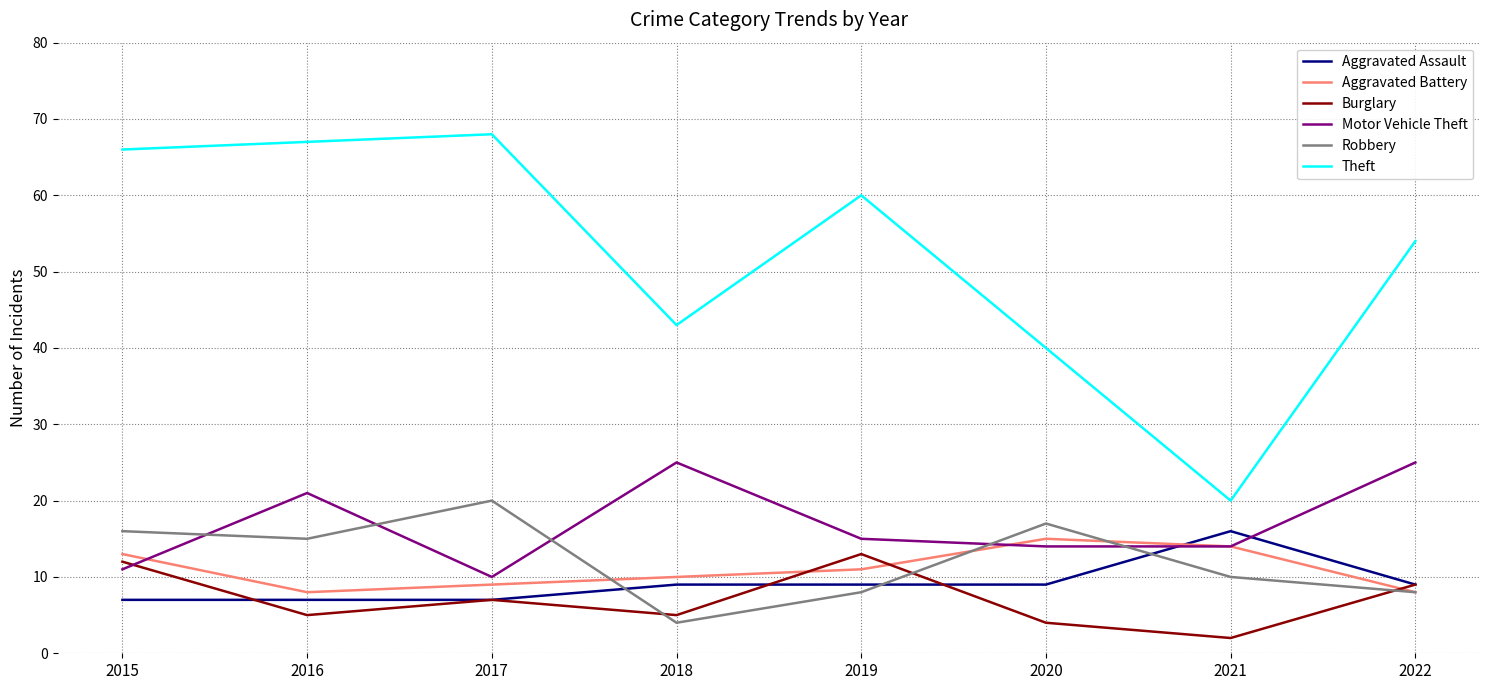

At how many categories does at least one series exceed 44?

5